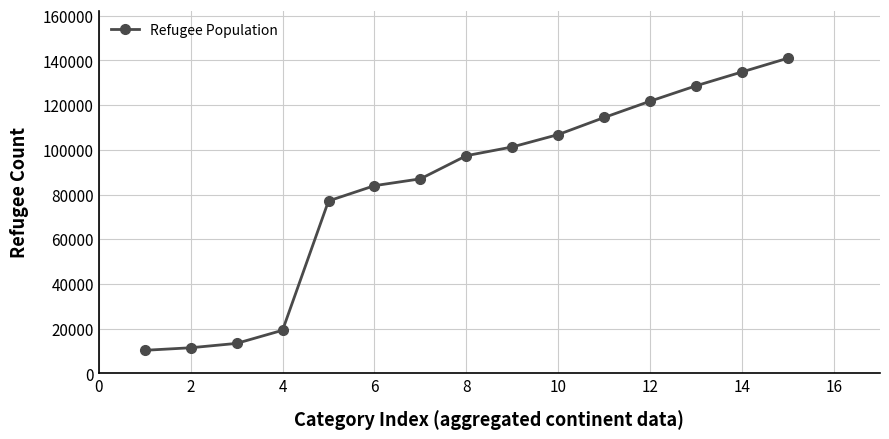

What is the minimum value shown in the chart?

10286